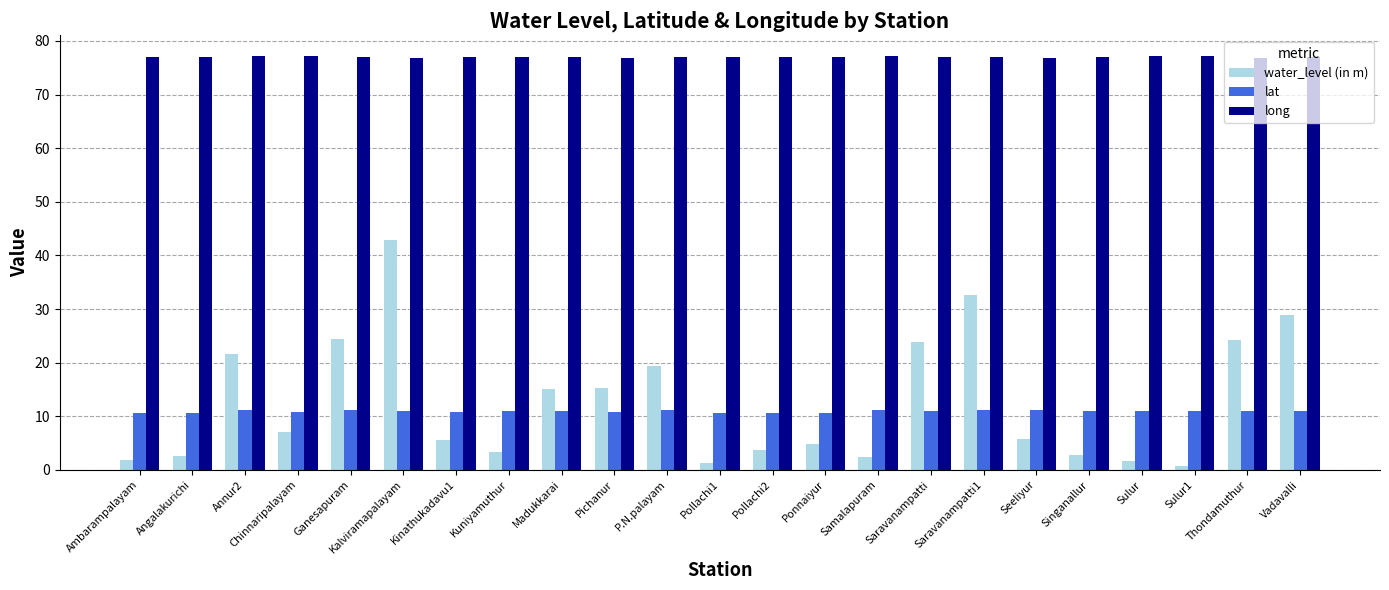

Is it true that lat equals 15.9 at Pollachi2?

False